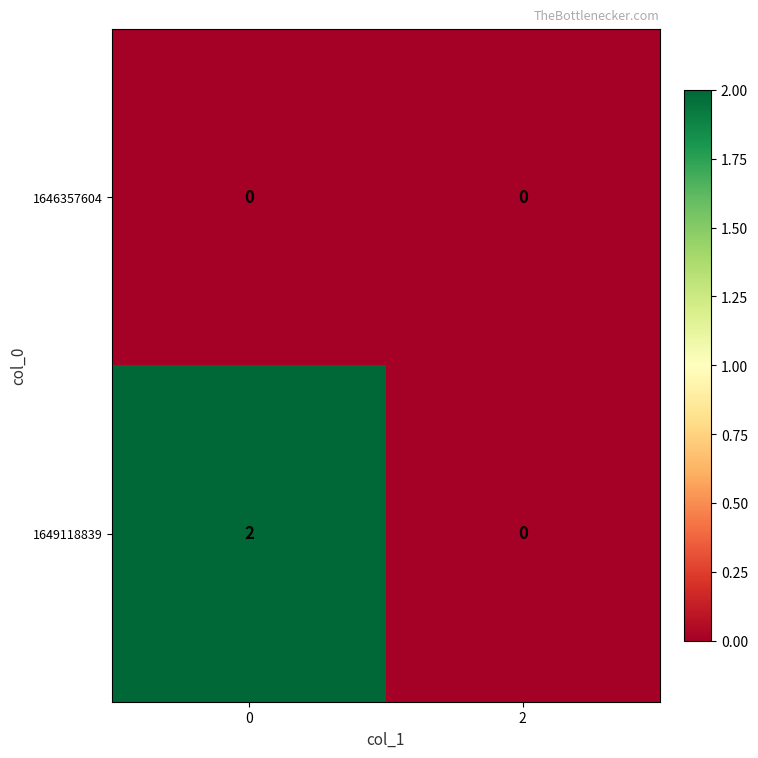

Which series changed the most between 0 and 2?

1649118839